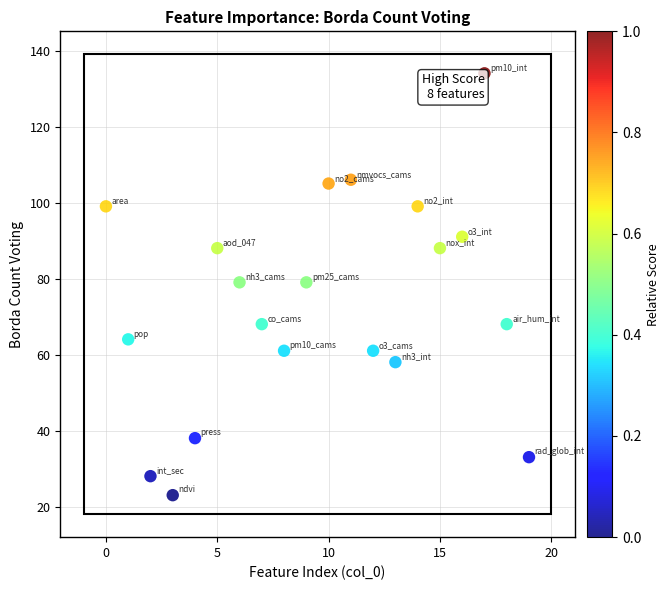

What is the range of X values (max minus min)?

19